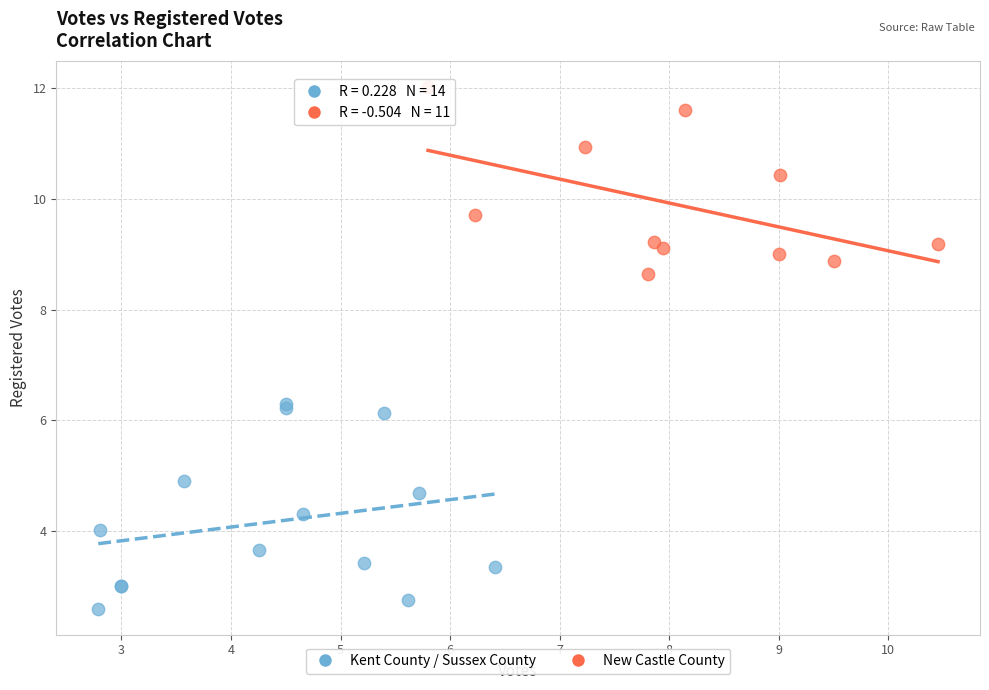

Which series has the widest spread of Y values?

Kent County / Sussex County